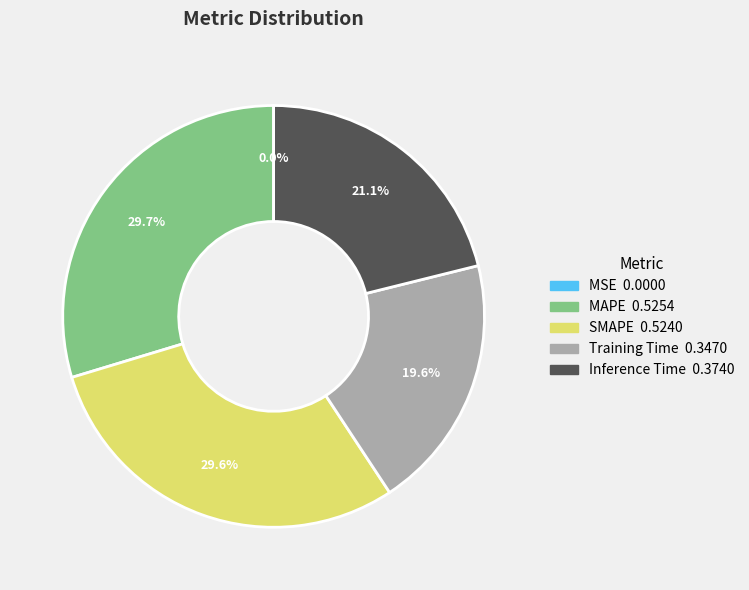

Does Training Time represent more than half of the total?

No